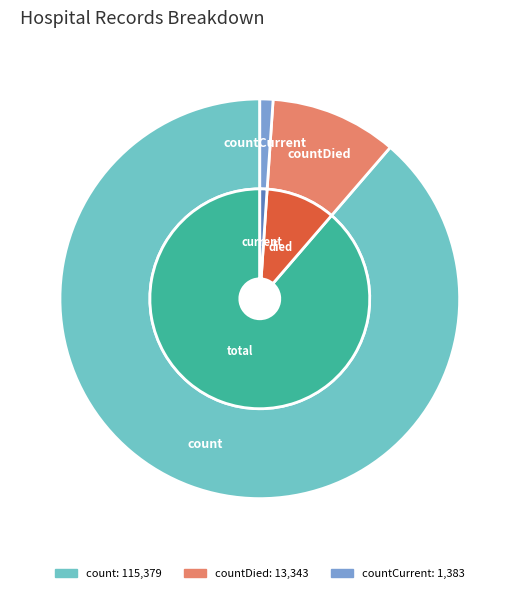

Is there a majority slice in this chart?

Yes